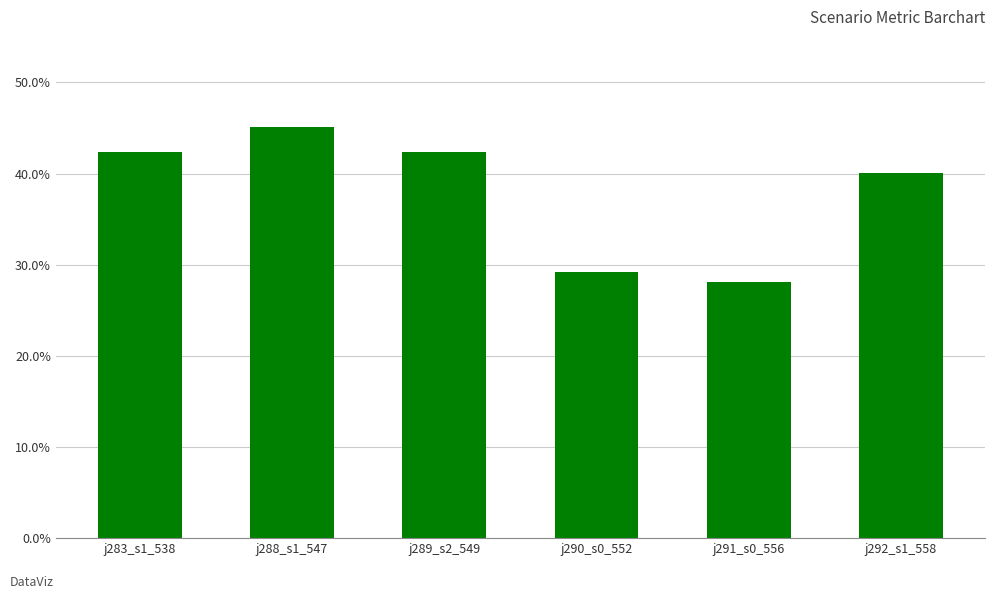

Reading left to right, extract all data points from this chart.

j283_s1_538=0.4	j288_s1_547=0.5	j289_s2_549=0.4	j290_s0_552=0.3	j291_s0_556=0.3	j292_s1_558=0.4